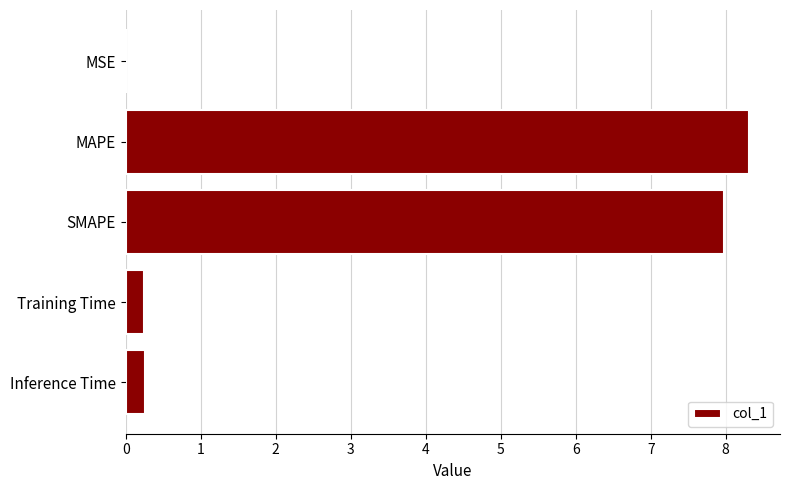

True or false: the data shows 8.3 at MAPE.

True